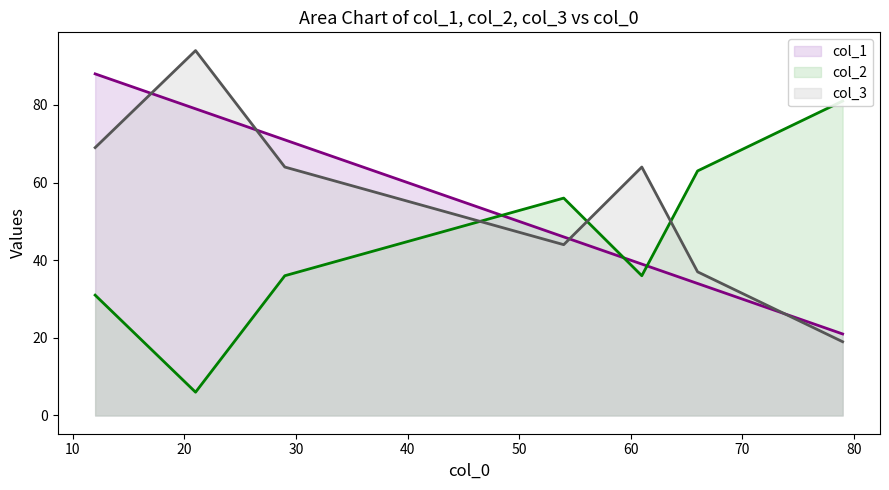

List the series in order of their peak value, highest first.

col_3, col_1, col_2